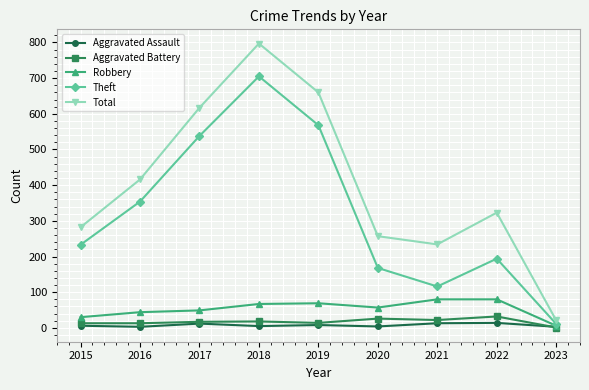

How many series are shown in this chart?

5